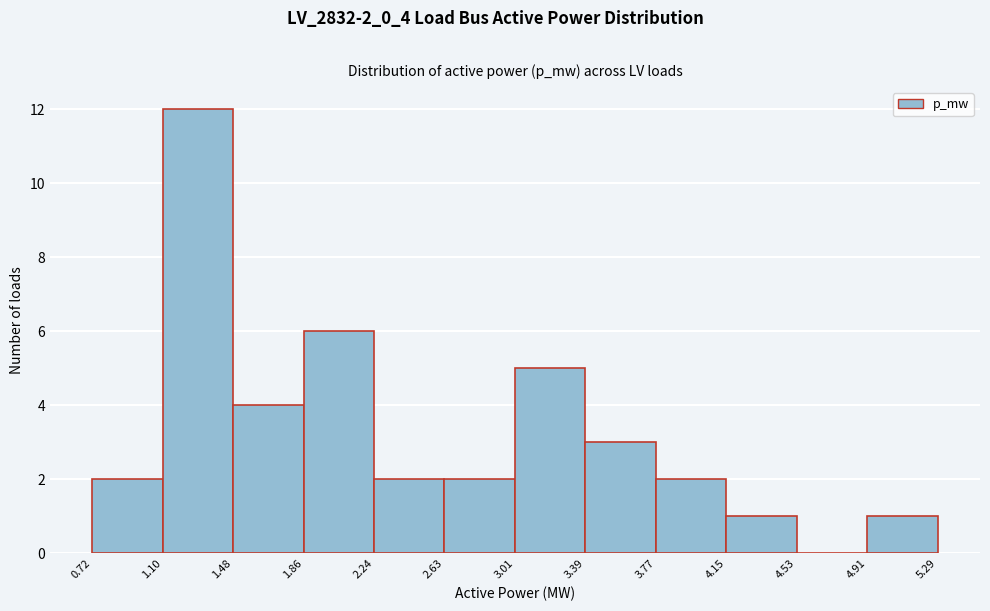

Reading left to right, transcribe this chart: for each bar, give the range it covers on the x-axis and its height. The values are not printed on the chart, so give them approximately, as read against the axis.

0.72 to 1.10: 2
1.10 to 1.48: 12
1.48 to 1.86: 4
1.86 to 2.24: 6
2.24 to 2.63: 2
2.63 to 3.01: 2
3.01 to 3.39: 5
3.39 to 3.77: 3
3.77 to 4.15: 2
4.15 to 4.53: 1
4.53 to 4.91: 0
4.91 to 5.29: 1